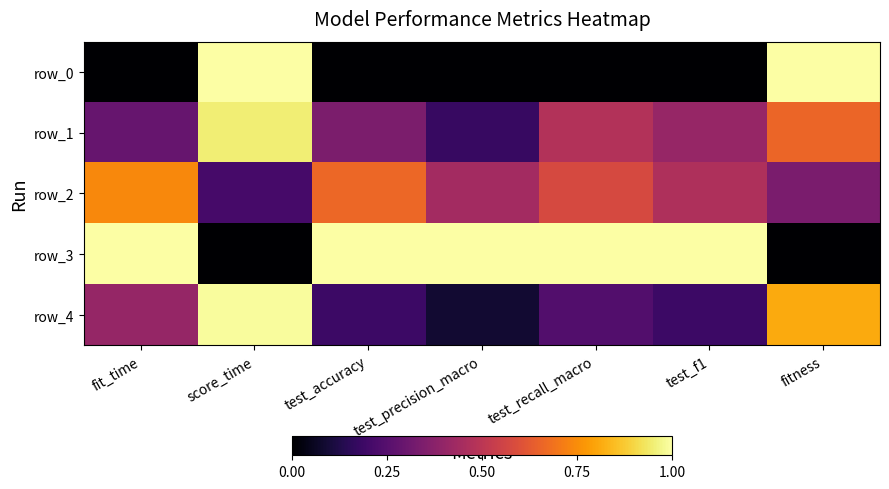

Is the value of row_1 at score_time greater than the value of row_0 at fit_time?

Yes